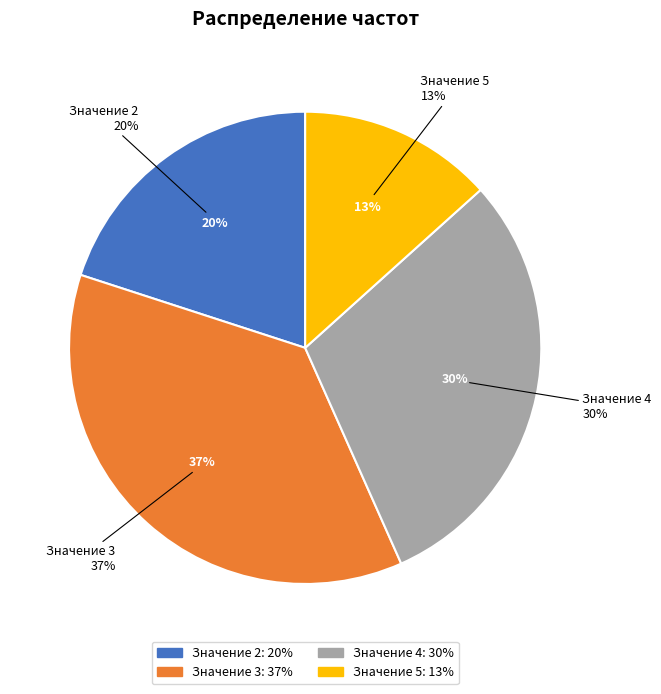

What portion of the pie excludes 4?

70.0%